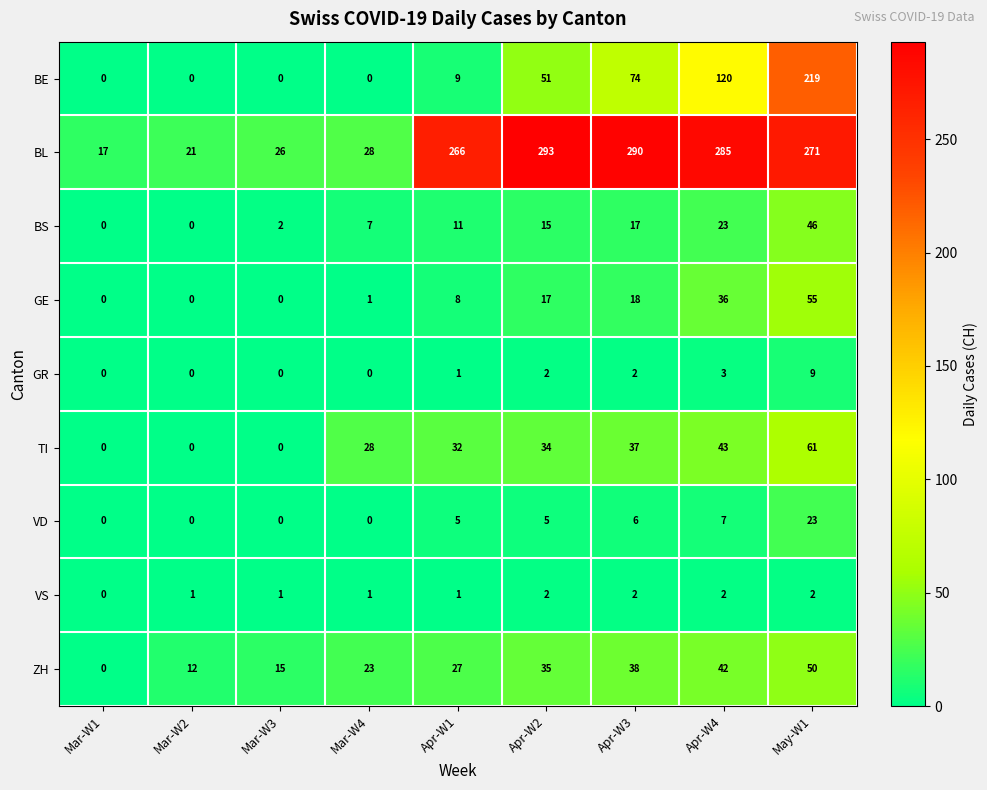

What is the total value across all series at Apr-W3?

484